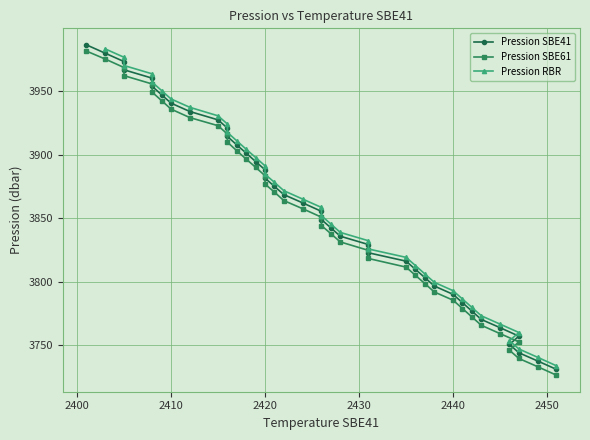

Does the chart display data point markers on the line(s)?

Yes